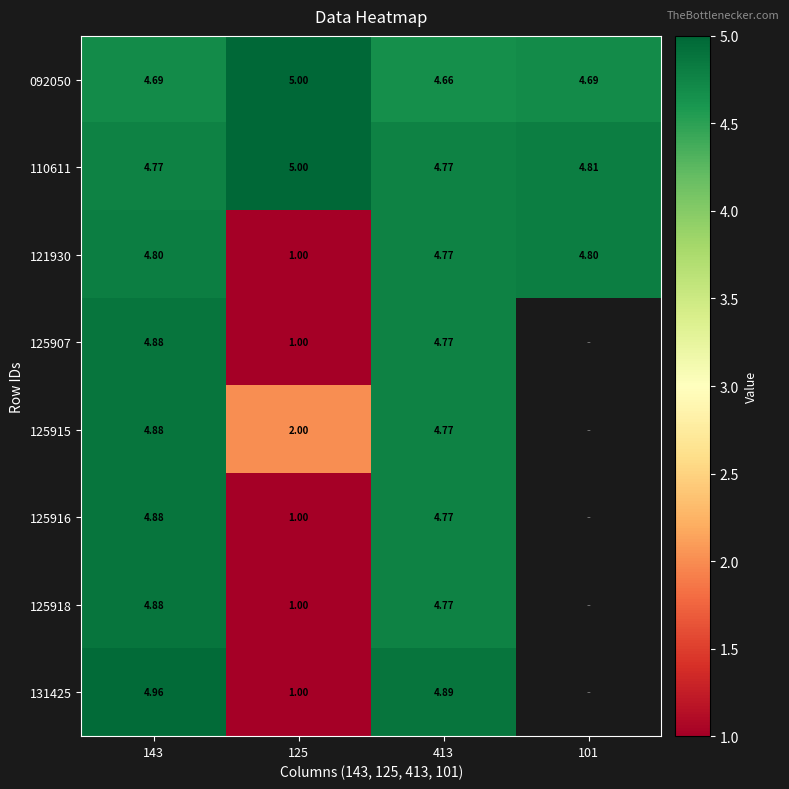

Which series has the widest spread of values?

131425